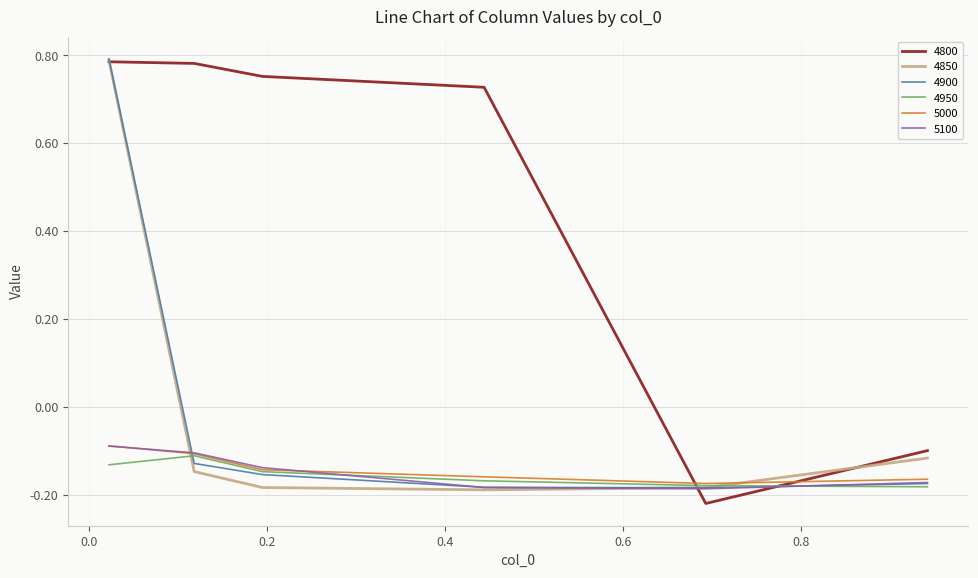

True or false: 4800 and 4950 intersect in this chart.

True